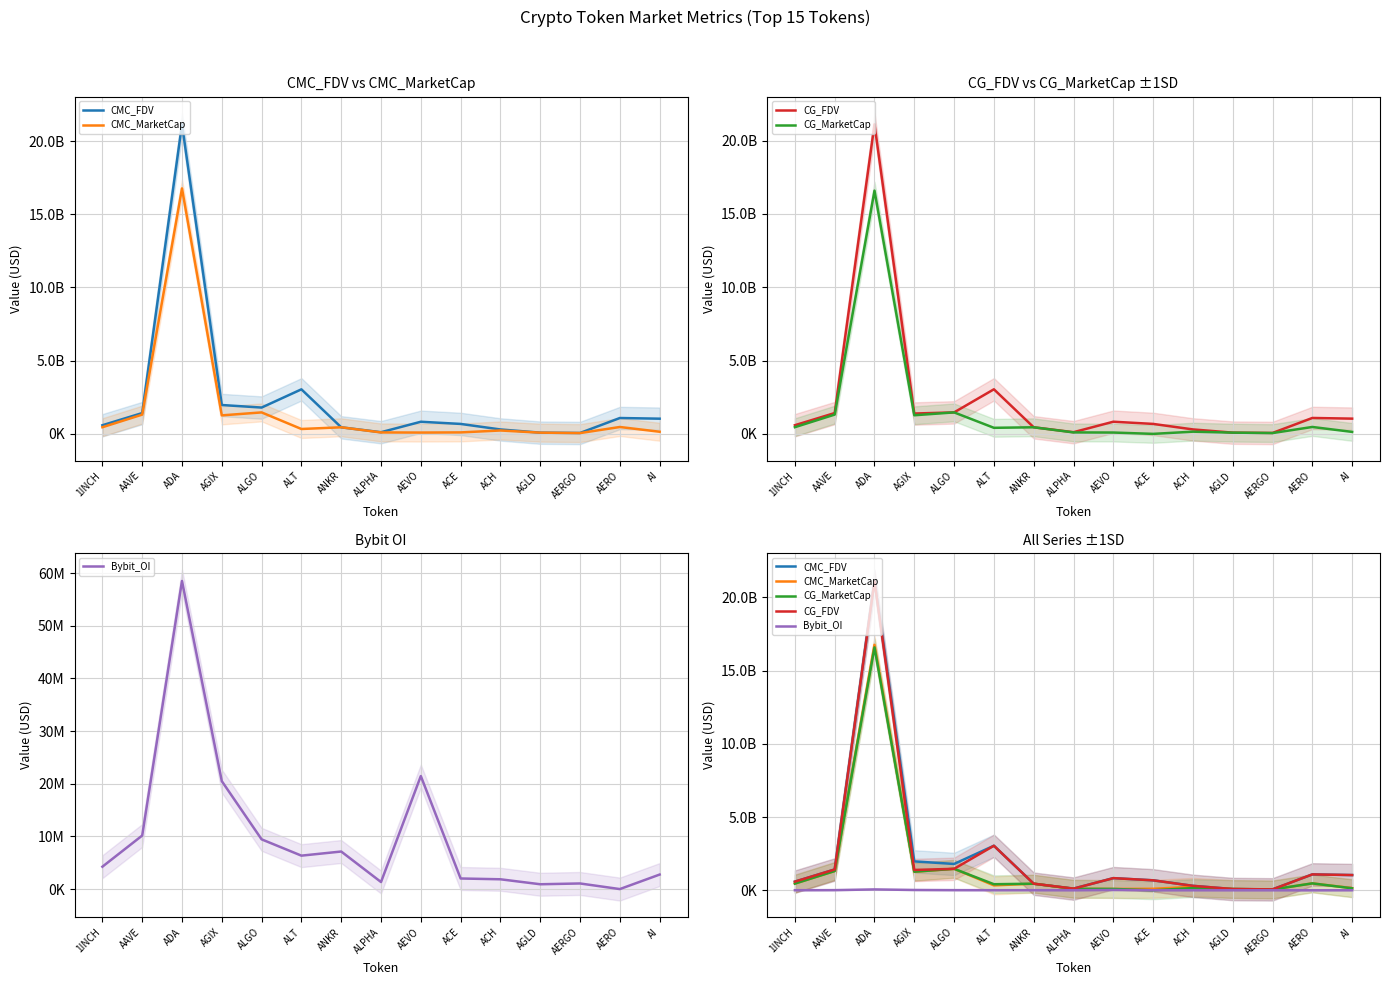

How many lines are shown in the chart?

5